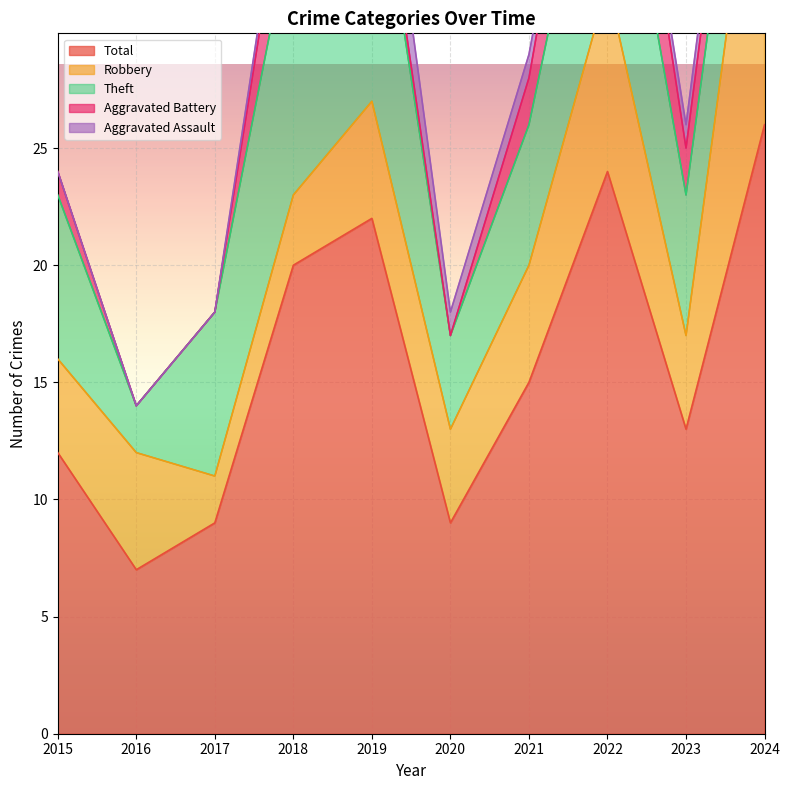

True or false: Aggravated Battery has more than 2 interior local peaks.

False